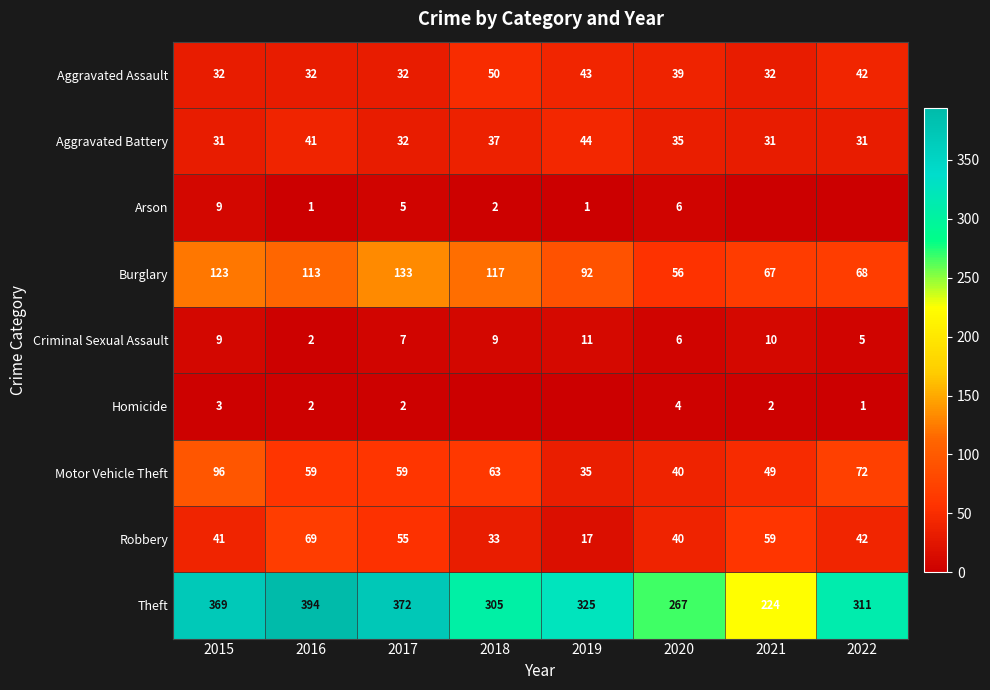

Is the value of Motor Vehicle Theft at 2015 greater than the value of Homicide at 2022?

Yes